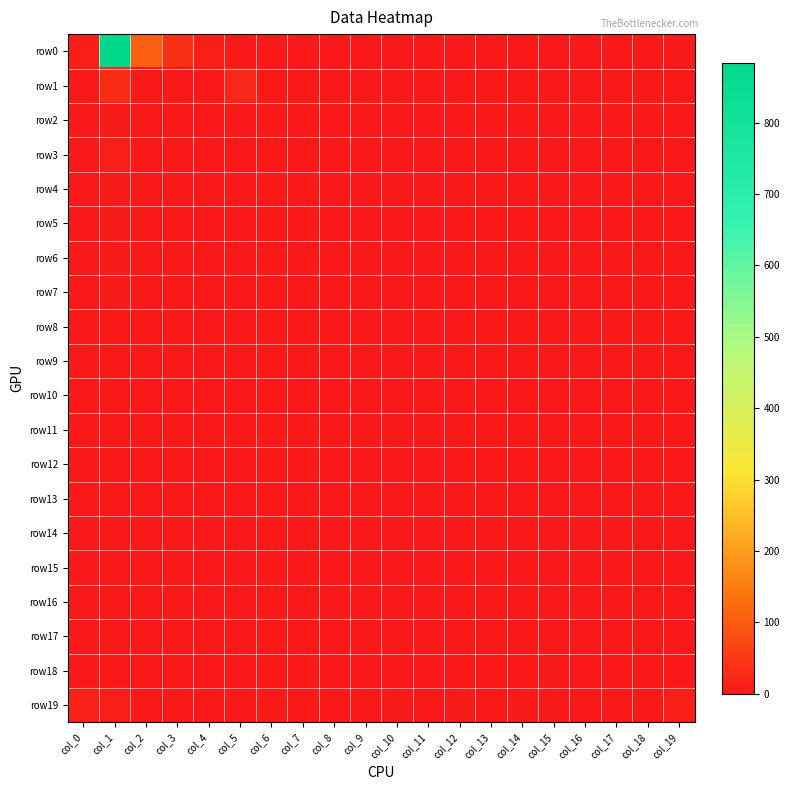

Reading left to right, extract all data points from this chart.

row0: col_0=10	col_1=884	col_2=105	col_3=37	col_4=7	col_5=2	col_6=2	col_7=2	col_8=2	col_9=1	col_10=0	col_11=0	col_12=0	col_13=0	col_14=0	col_15=0	col_16=0	col_17=1	col_18=0	col_19=4
row1: col_0=2	col_1=28	col_2=0	col_3=0	col_4=0	col_5=23	col_6=0	col_7=0	col_8=0	col_9=0	col_10=0	col_11=0	col_12=0	col_13=0	col_14=0	col_15=0	col_16=0	col_17=0	col_18=0	col_19=1
row2: col_0=2	col_1=6	col_2=0	col_3=0	col_4=0	col_5=0	col_6=0	col_7=0	col_8=0	col_9=0	col_10=1	col_11=0	col_12=0	col_13=0	col_14=0	col_15=0	col_16=0	col_17=0	col_18=0	col_19=1
row3: col_0=0	col_1=8	col_2=1	col_3=0	col_4=0	col_5=2	col_6=0	col_7=0	col_8=0	col_9=0	col_10=0	col_11=0	col_12=0	col_13=0	col_14=0	col_15=0	col_16=0	col_17=0	col_18=0	col_19=0
row4: col_0=0	col_1=6	col_2=0	col_3=0	col_4=0	col_5=0	col_6=0	col_7=0	col_8=0	col_9=0	col_10=0	col_11=0	col_12=0	col_13=0	col_14=0	col_15=0	col_16=0	col_17=0	col_18=0	col_19=1
row5: col_0=0	col_1=5	col_2=0	col_3=0	col_4=0	col_5=0	col_6=0	col_7=0	col_8=0	col_9=0	col_10=0	col_11=0	col_12=0	col_13=0	col_14=0	col_15=0	col_16=0	col_17=0	col_18=0	col_19=0
row6: col_0=1	col_1=4	col_2=0	col_3=0	col_4=0	col_5=0	col_6=0	col_7=0	col_8=0	col_9=0	col_10=0	col_11=0	col_12=0	col_13=0	col_14=0	col_15=0	col_16=0	col_17=0	col_18=0	col_19=1
row7: col_0=0	col_1=4	col_2=0	col_3=0	col_4=0	col_5=0	col_6=0	col_7=0	col_8=0	col_9=0	col_10=1	col_11=0	col_12=0	col_13=0	col_14=0	col_15=0	col_16=0	col_17=0	col_18=0	col_19=0
row8: col_0=0	col_1=1	col_2=0	col_3=0	col_4=0	col_5=0	col_6=0	col_7=0	col_8=0	col_9=0	col_10=0	col_11=0	col_12=0	col_13=1	col_14=0	col_15=0	col_16=0	col_17=0	col_18=0	col_19=0
row9: col_0=0	col_1=0	col_2=0	col_3=0	col_4=0	col_5=0	col_6=1	col_7=0	col_8=0	col_9=0	col_10=0	col_11=0	col_12=0	col_13=0	col_14=0	col_15=1	col_16=0	col_17=0	col_18=0	col_19=0
row10: col_0=1	col_1=3	col_2=0	col_3=0	col_4=0	col_5=1	col_6=0	col_7=0	col_8=0	col_9=0	col_10=0	col_11=0	col_12=0	col_13=0	col_14=0	col_15=0	col_16=1	col_17=1	col_18=0	col_19=1
row11: col_0=1	col_1=0	col_2=0	col_3=0	col_4=0	col_5=0	col_6=0	col_7=0	col_8=0	col_9=0	col_10=0	col_11=0	col_12=0	col_13=0	col_14=0	col_15=0	col_16=0	col_17=0	col_18=0	col_19=1
row12: col_0=0	col_1=0	col_2=0	col_3=0	col_4=0	col_5=0	col_6=0	col_7=0	col_8=0	col_9=0	col_10=0	col_11=0	col_12=0	col_13=0	col_14=0	col_15=0	col_16=0	col_17=0	col_18=0	col_19=0
row13: col_0=0	col_1=0	col_2=0	col_3=0	col_4=0	col_5=0	col_6=0	col_7=0	col_8=0	col_9=0	col_10=0	col_11=0	col_12=0	col_13=0	col_14=0	col_15=1	col_16=1	col_17=0	col_18=0	col_19=0
row14: col_0=0	col_1=0	col_2=0	col_3=0	col_4=0	col_5=0	col_6=0	col_7=0	col_8=0	col_9=0	col_10=0	col_11=0	col_12=0	col_13=0	col_14=0	col_15=1	col_16=1	col_17=0	col_18=1	col_19=1
row15: col_0=1	col_1=1	col_2=0	col_3=0	col_4=0	col_5=0	col_6=0	col_7=0	col_8=0	col_9=0	col_10=0	col_11=0	col_12=0	col_13=0	col_14=0	col_15=0	col_16=0	col_17=0	col_18=0	col_19=0
row16: col_0=1	col_1=0	col_2=0	col_3=0	col_4=0	col_5=0	col_6=0	col_7=0	col_8=0	col_9=0	col_10=0	col_11=0	col_12=0	col_13=0	col_14=0	col_15=1	col_16=1	col_17=0	col_18=1	col_19=1
row17: col_0=0	col_1=0	col_2=0	col_3=0	col_4=0	col_5=0	col_6=0	col_7=0	col_8=0	col_9=0	col_10=0	col_11=0	col_12=0	col_13=0	col_14=0	col_15=0	col_16=0	col_17=0	col_18=0	col_19=0
row18: col_0=0	col_1=0	col_2=0	col_3=0	col_4=0	col_5=0	col_6=0	col_7=0	col_8=0	col_9=0	col_10=0	col_11=0	col_12=0	col_13=0	col_14=0	col_15=4	col_16=0	col_17=0	col_18=0	col_19=1
row19: col_0=14	col_1=7	col_2=1	col_3=3	col_4=2	col_5=1	col_6=4	col_7=3	col_8=3	col_9=0	col_10=4	col_11=3	col_12=6	col_13=1	col_14=5	col_15=6	col_16=3	col_17=3	col_18=3	col_19=11